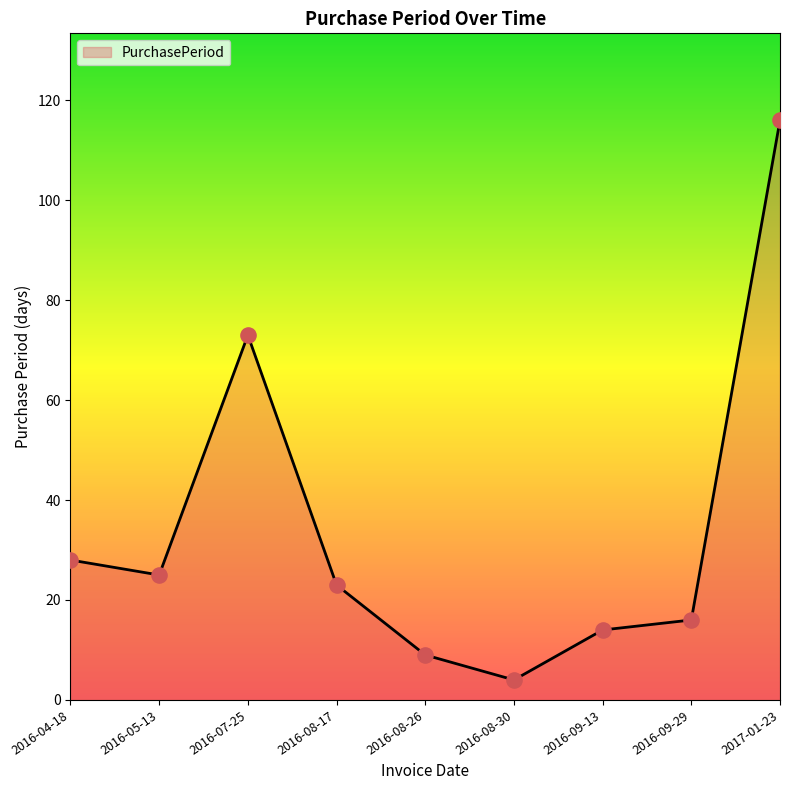

What is the change in value from 2016-04-18 to 2016-08-17?

-5